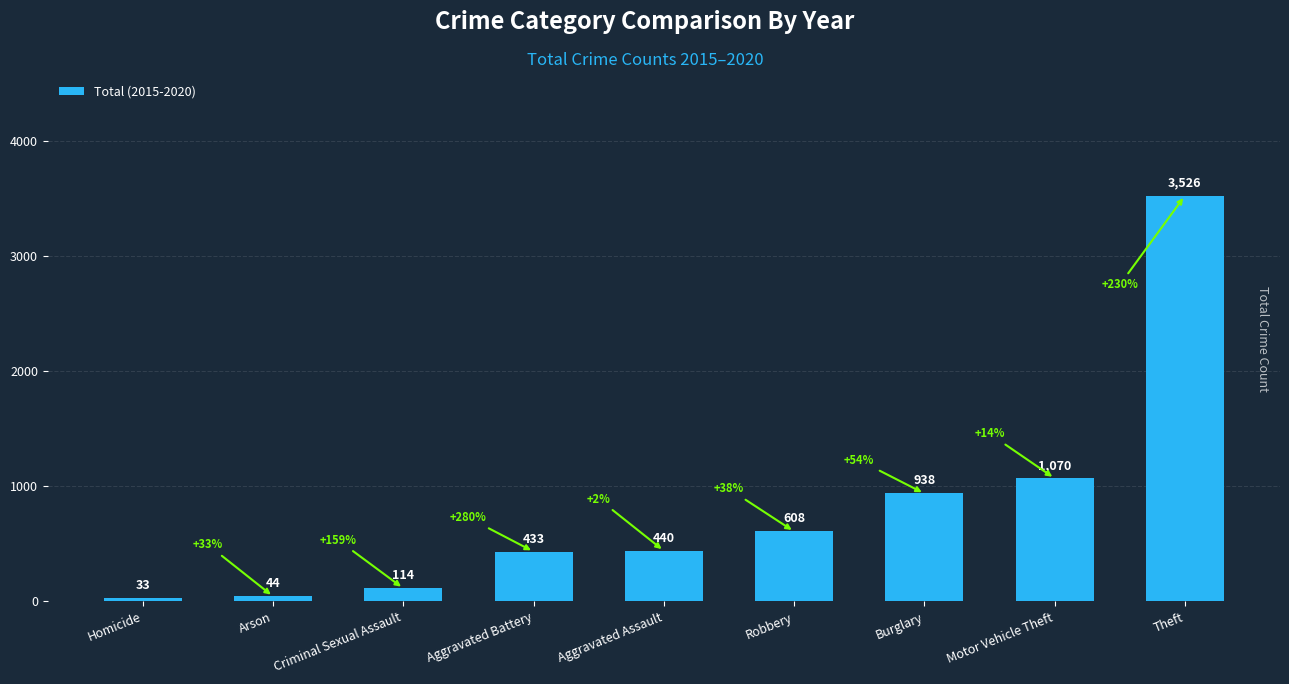

Rank the categories by value from highest to lowest.

Theft, Motor Vehicle Theft, Burglary, Robbery, Aggravated Assault, Aggravated Battery, Criminal Sexual Assault, Arson, Homicide